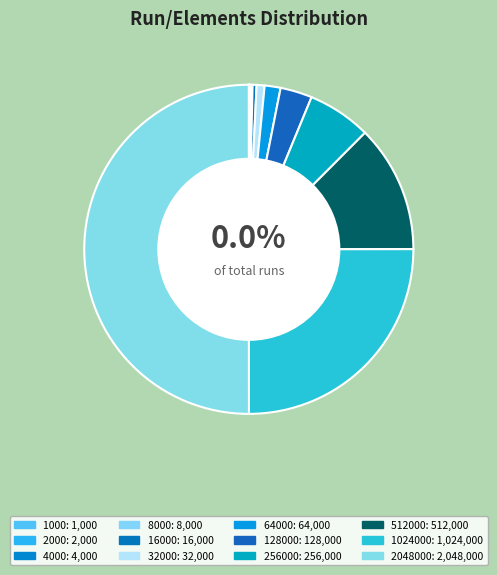

To the nearest percent, what is the average slice percentage?

8%